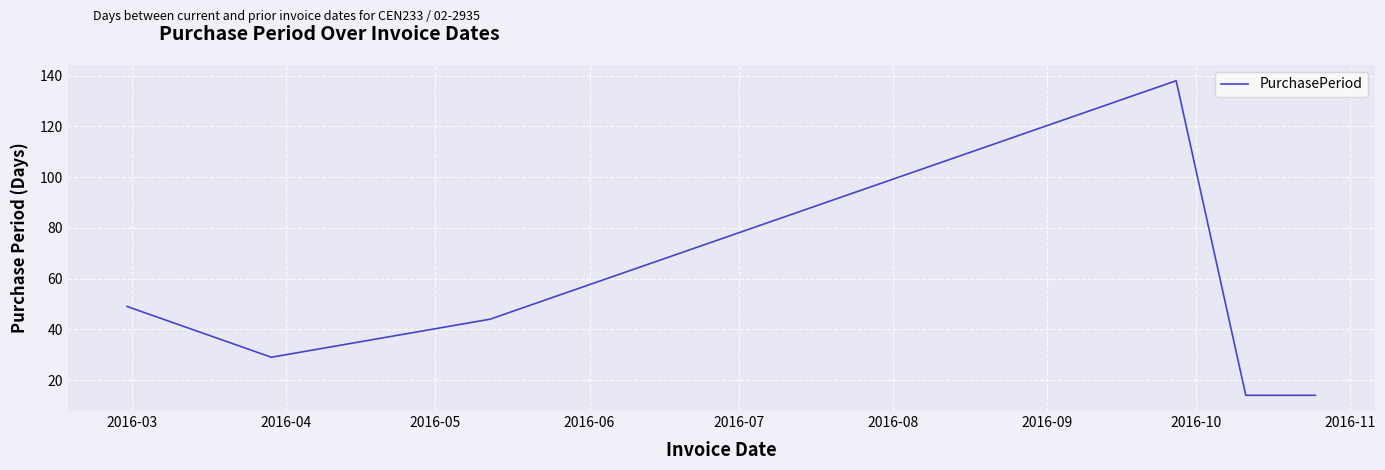

What is the greatest value displayed?

138